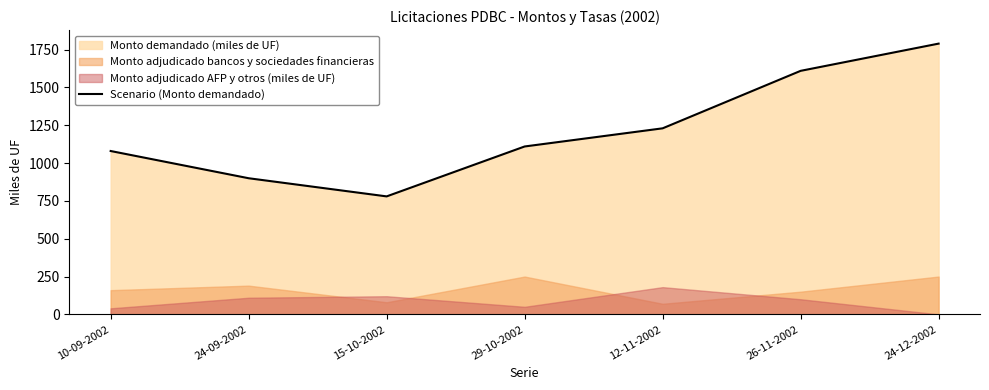

What is the difference between the second highest and minimum values?

830